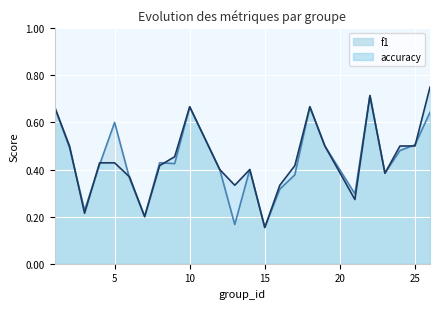

List the series in order of their overall mean, highest first.

accuracy, f1